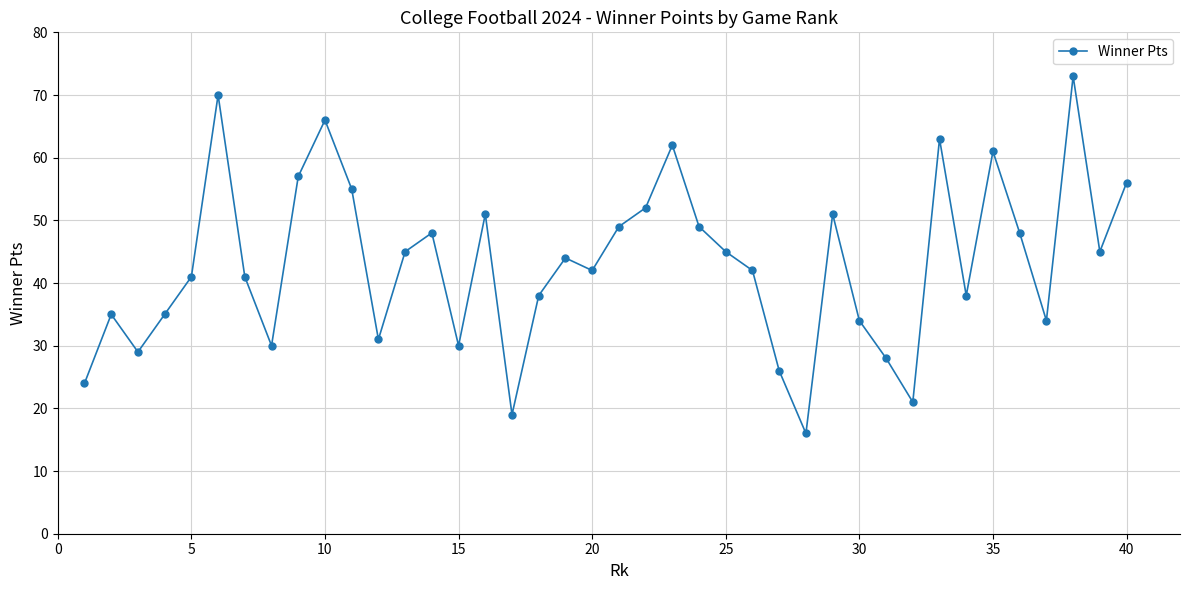

What is the value of the 13th point from the left?

45